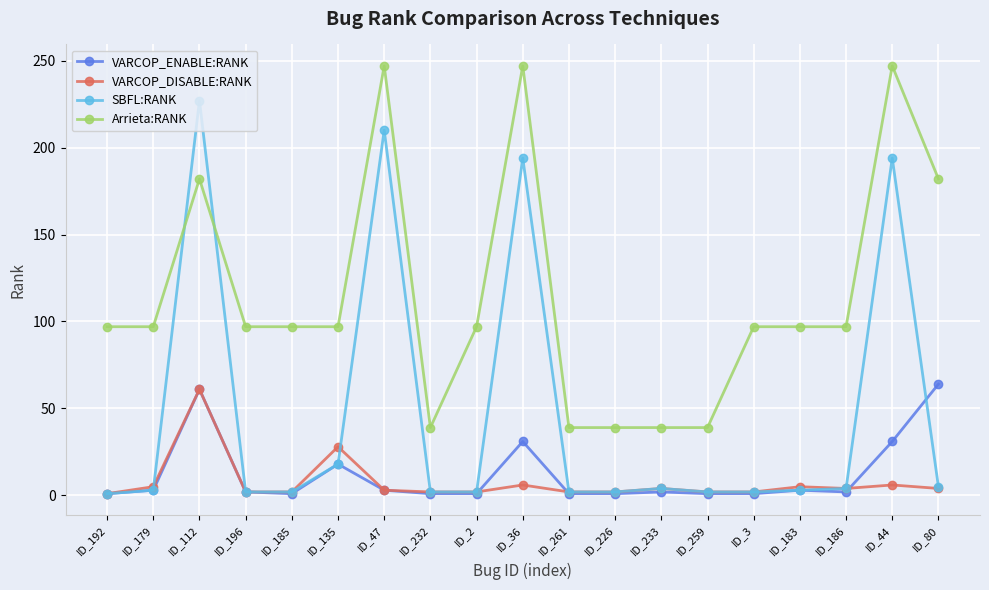

True or false: VARCOP_ENABLE:RANK and Arrieta:RANK cross at least once.

False